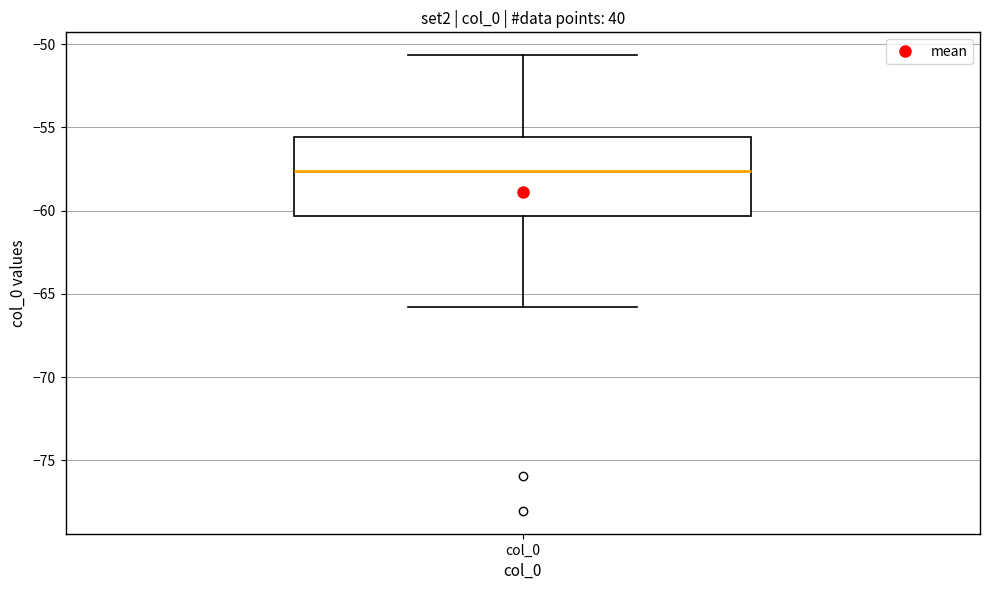

Where is the upper edge of the box for col_0 on the y-axis? The values are not printed on the chart, so give them approximately, as read against the axis.

-55.5